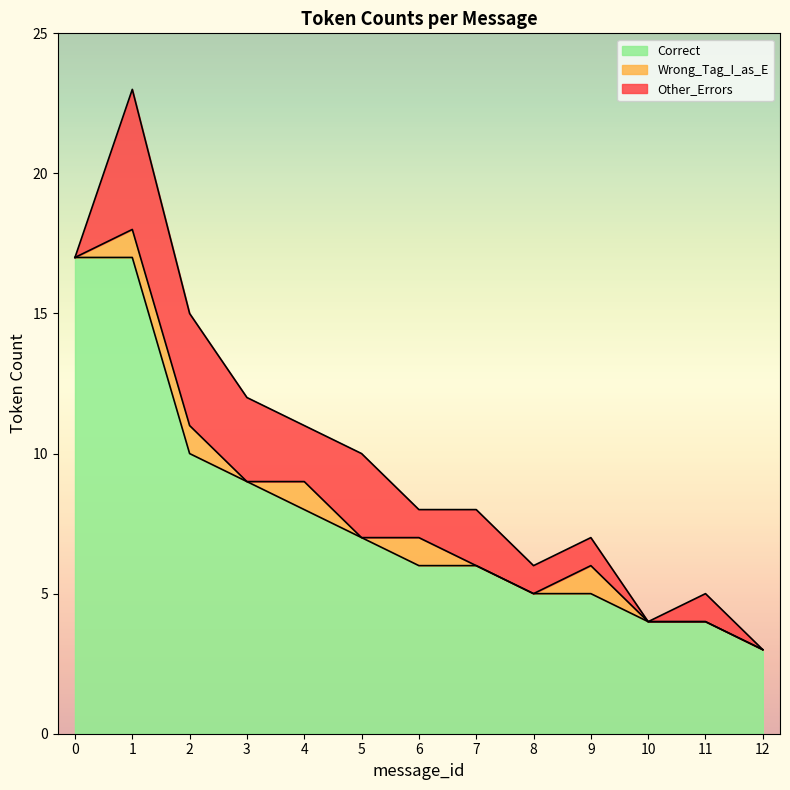

Which series has the largest range (max minus min)?

Correct